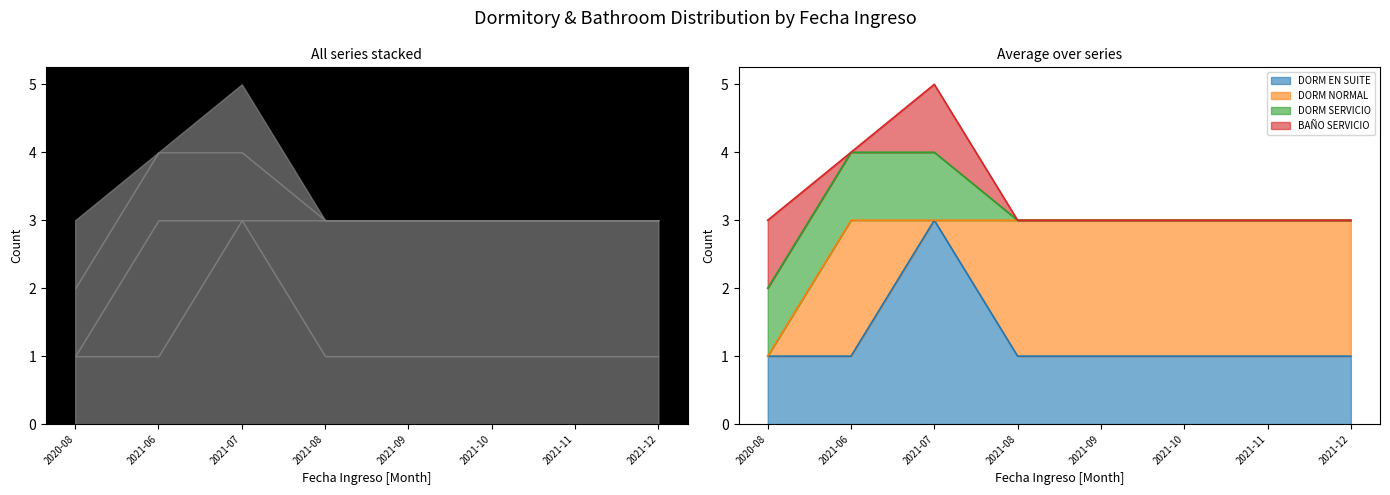

At which category is the sum across all series the highest?

2021-07